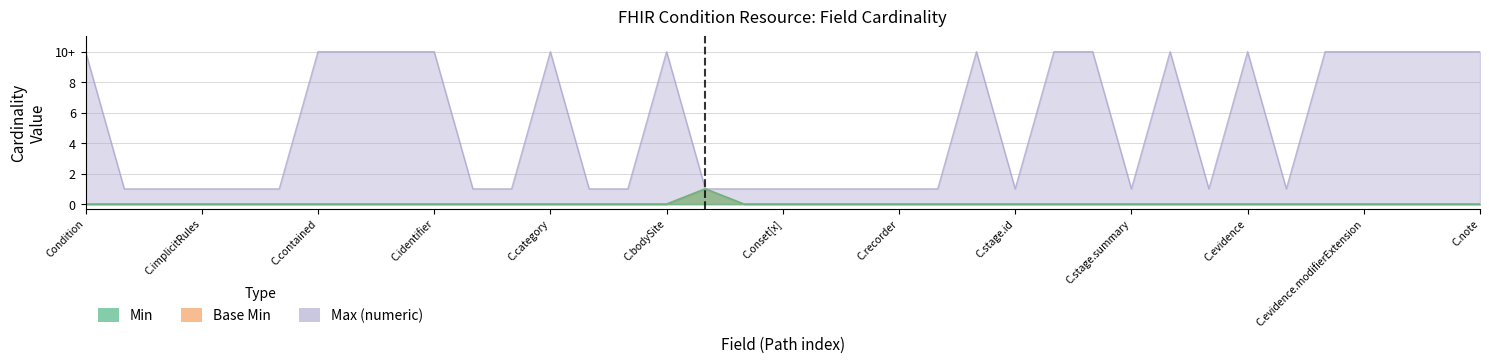

Count the Base Min values in the range 0 to 1.

37